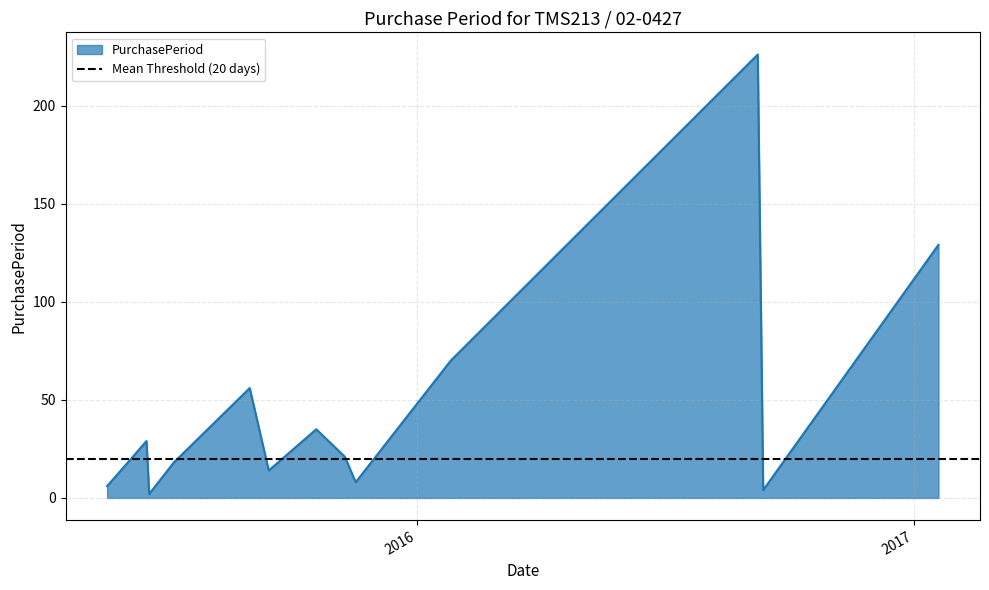

What is the maximum value shown in the chart?

226